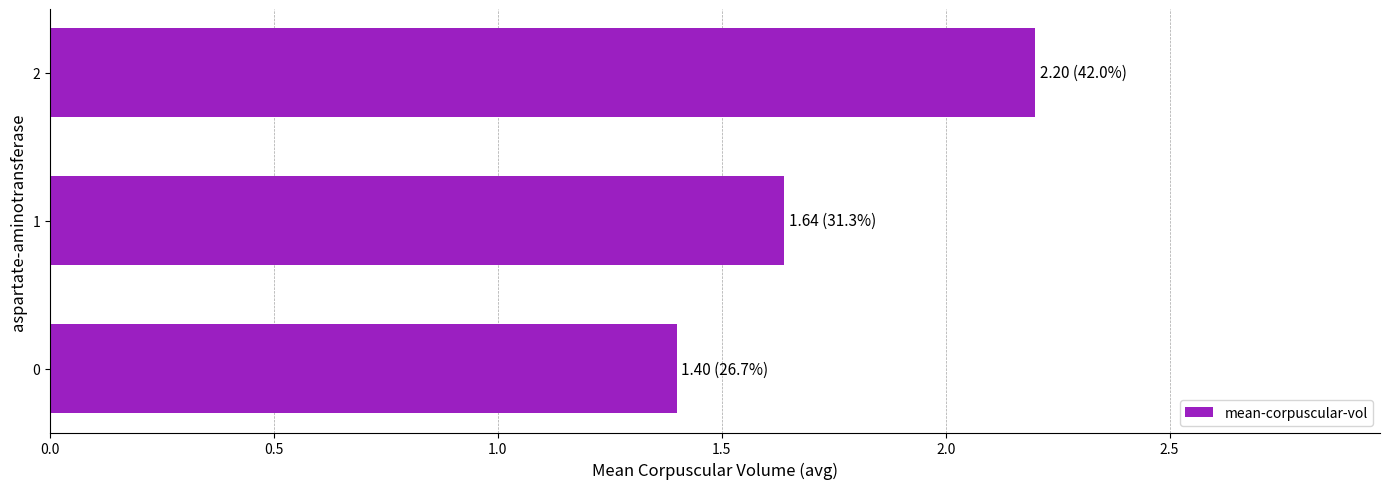

Count the number of data series in this chart.

1